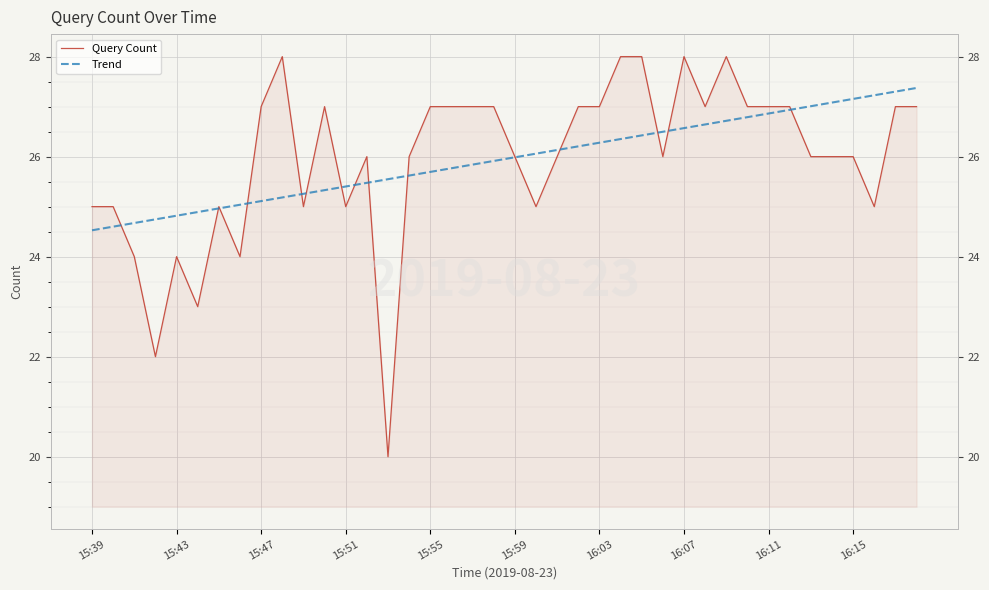

True or false: Trend and Query Count cross at least once.

True